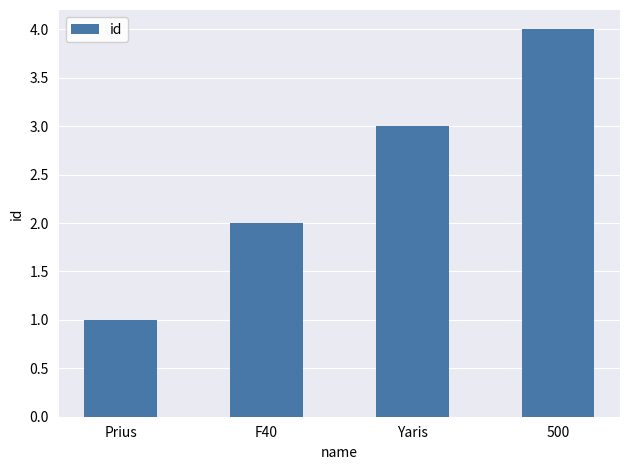

How many categories are shown in the chart?

4